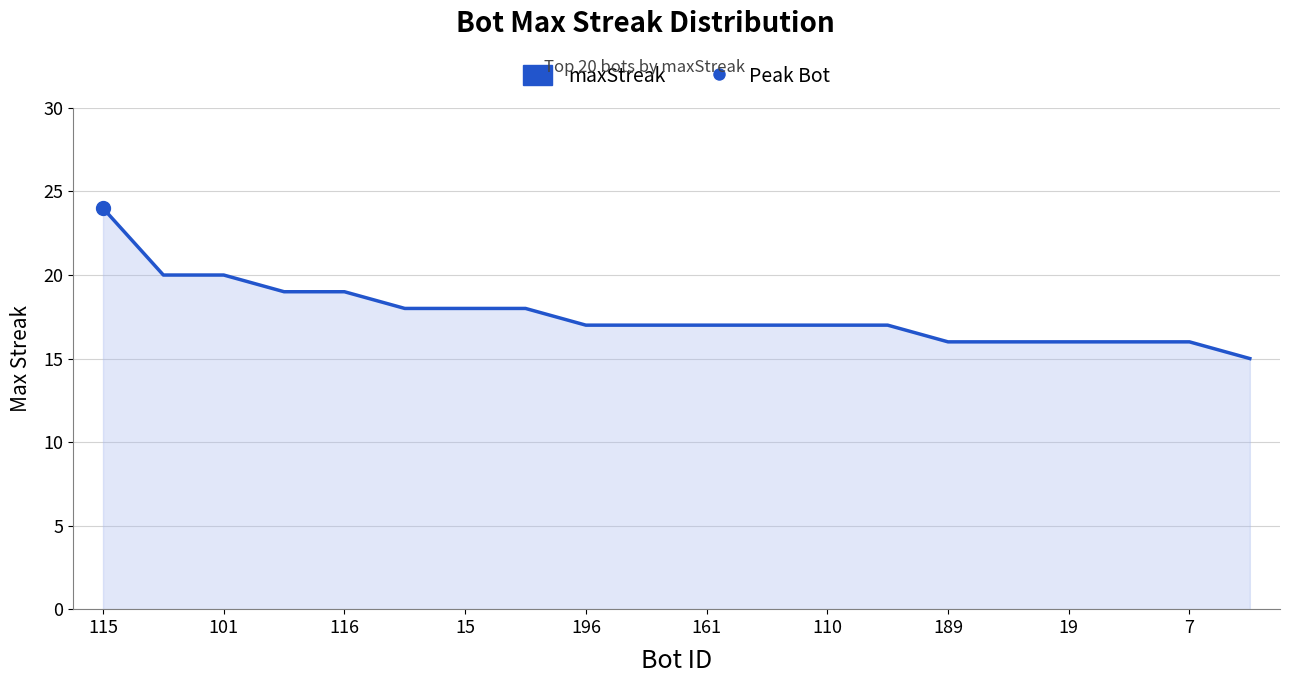

How many lines are shown in the chart?

1